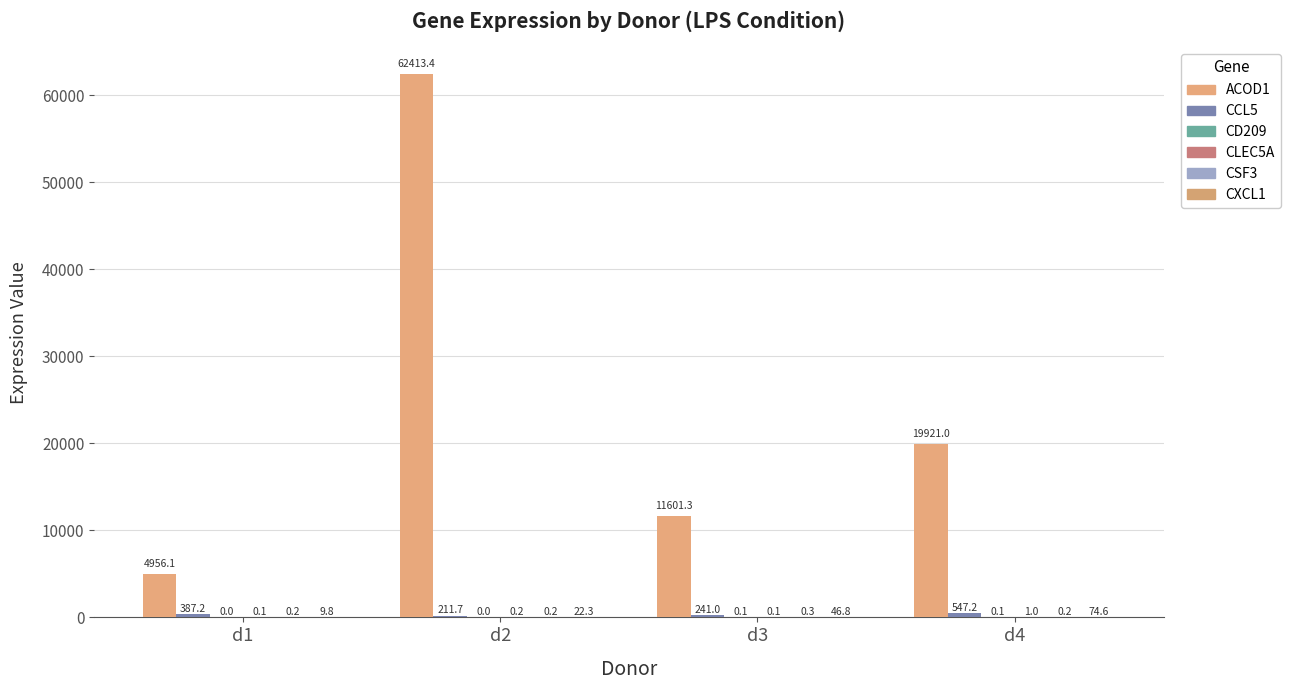

At d1, list the series in order from smallest to largest.

CD209, CLEC5A, CSF3, CXCL1, CCL5, ACOD1